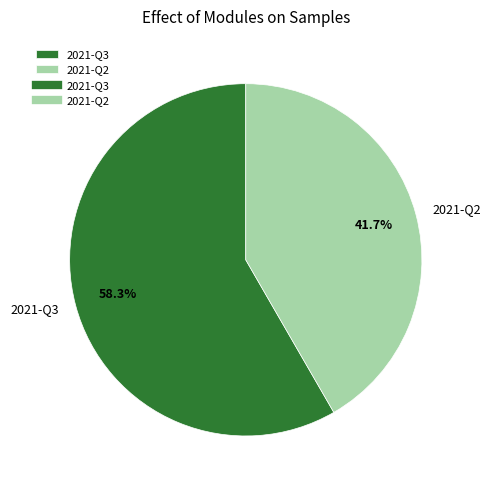

What is the ratio of the value at 2021-Q2 to the value at 2021-Q3?

0.7